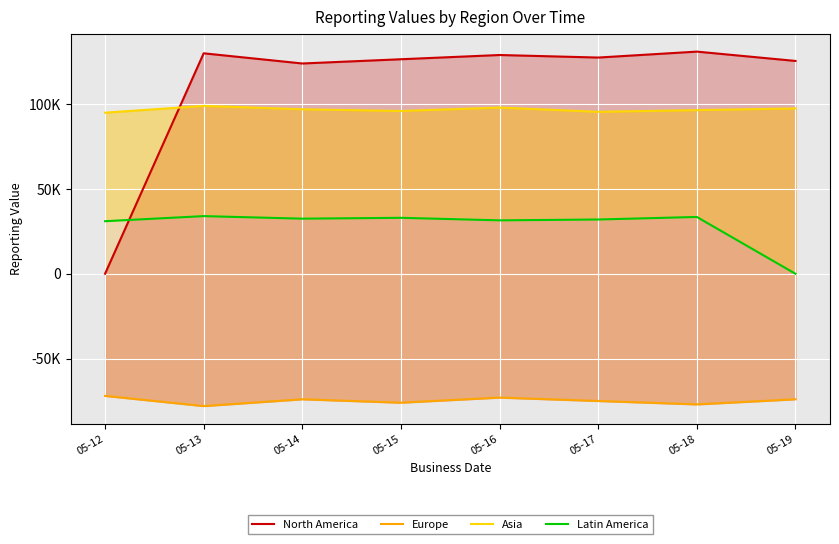

True or false: Latin America has more than 1 interior local peaks.

True